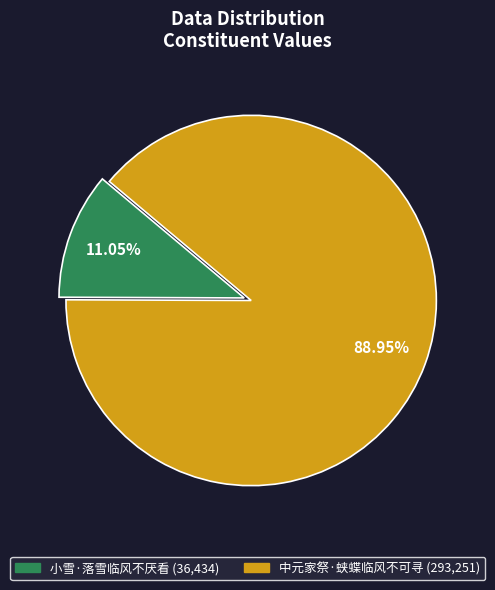

Which slice is the smallest?

小雪·落雪临风不厌看